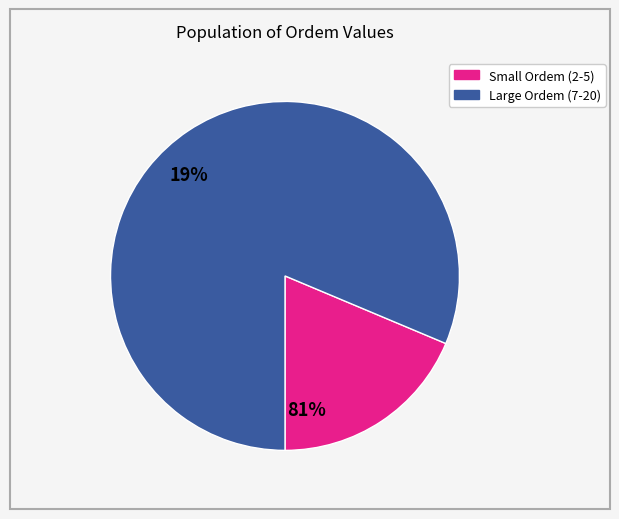

Is there a majority slice in this chart?

Yes